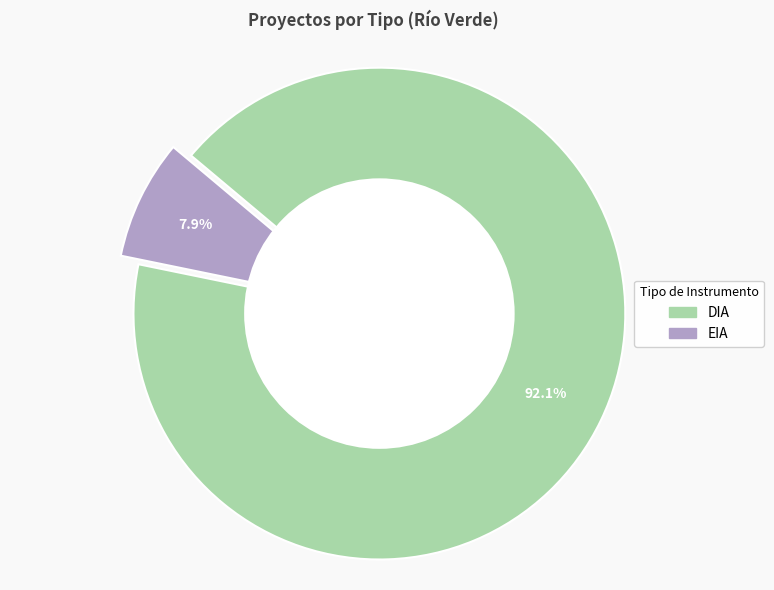

To the nearest percent, what is the average slice percentage?

50%